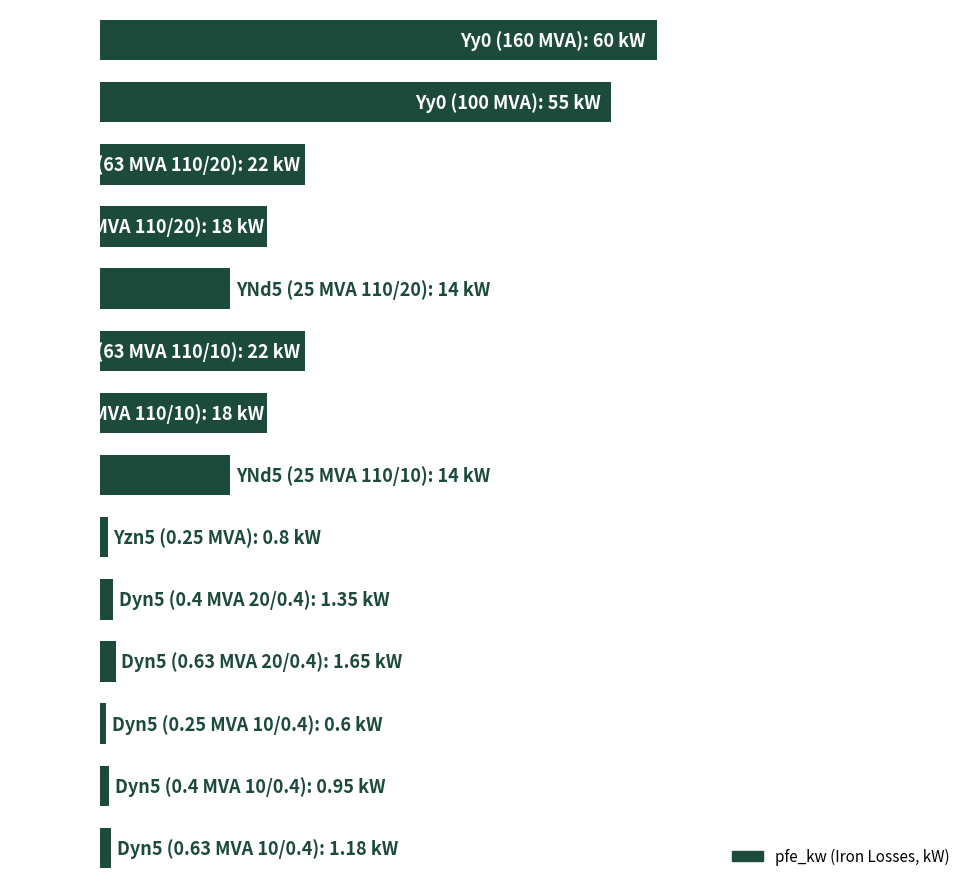

Does the chart contain any negative values?

No